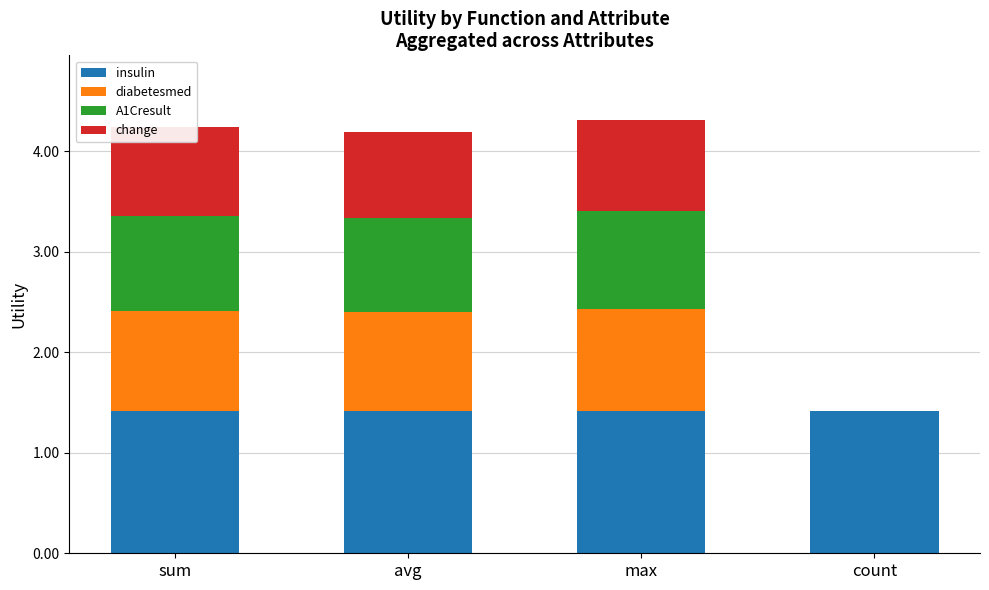

Are the bars horizontal?

No